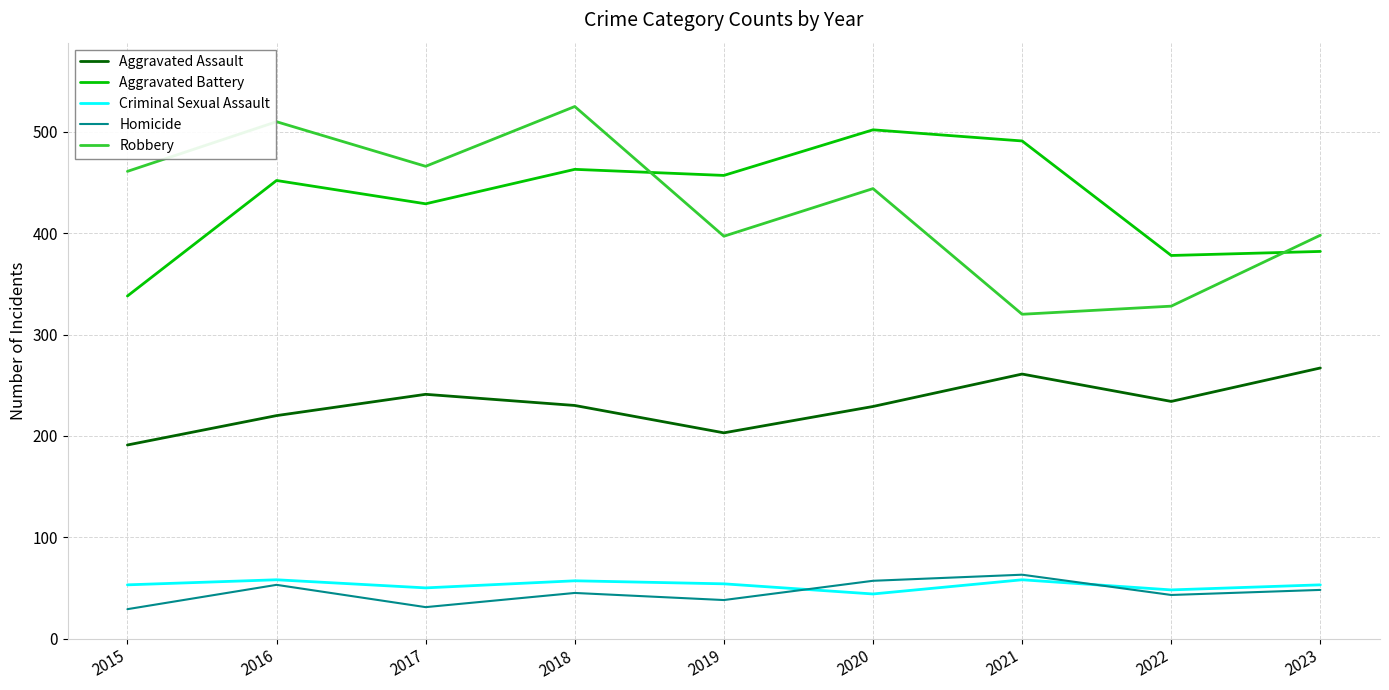

What is the minimum value for Aggravated Assault?

191